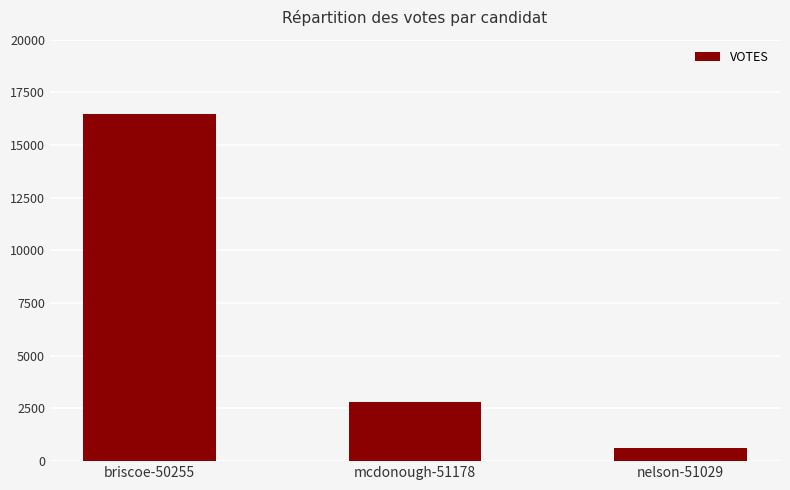

Reading left to right, what are all the values shown in this chart?

briscoe-50255=16475	mcdonough-51178=2827	nelson-51029=607